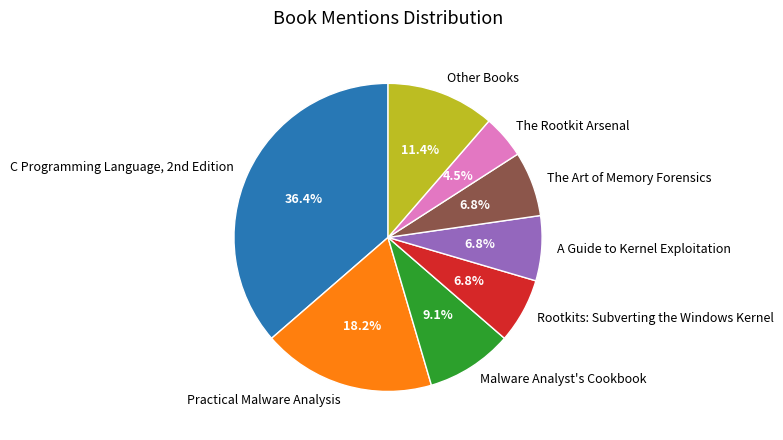

To the nearest percent, what is the difference between the Other Books and Rootkits: Subverting the Windows Kernel slice percentages?

5%